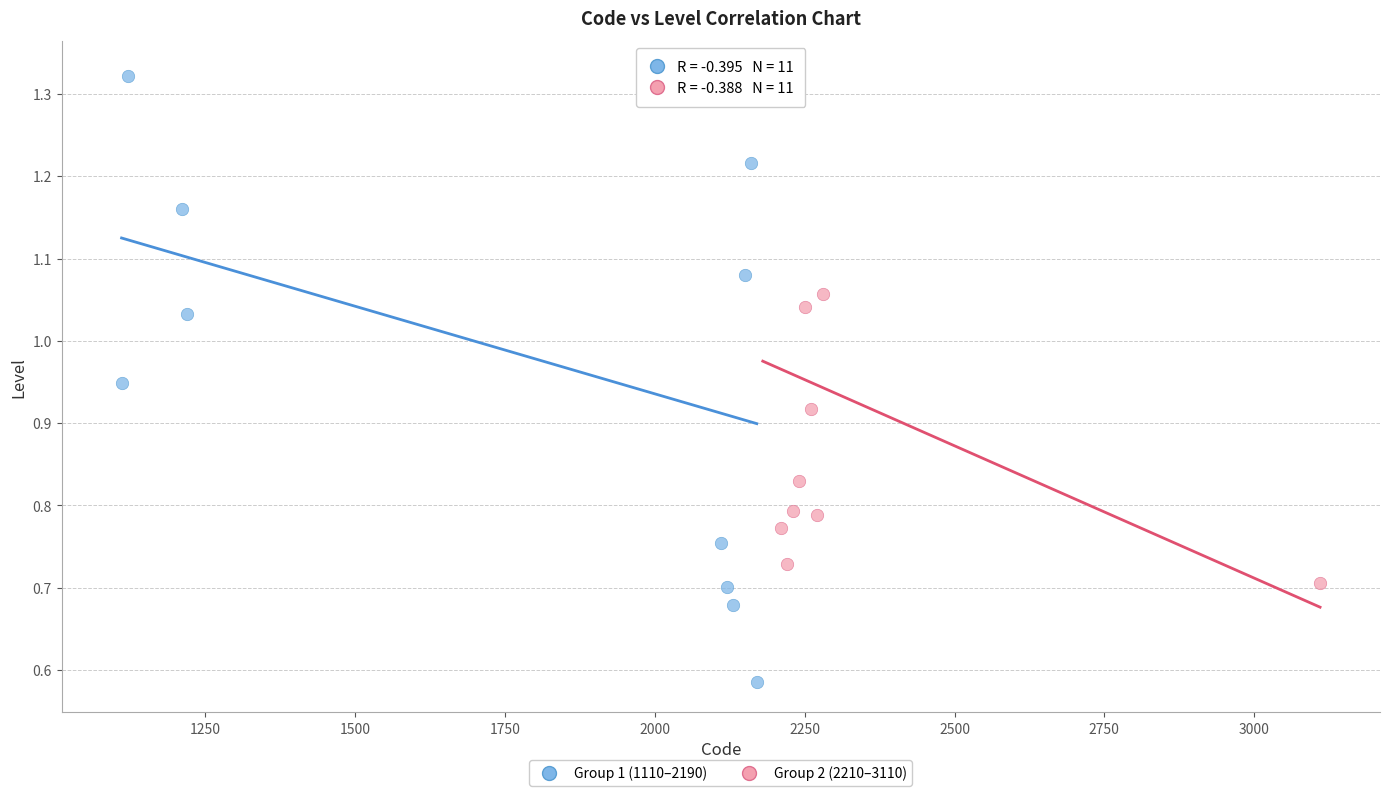

Which series contains the lowest Y value?

Group 1 (1110–2190)